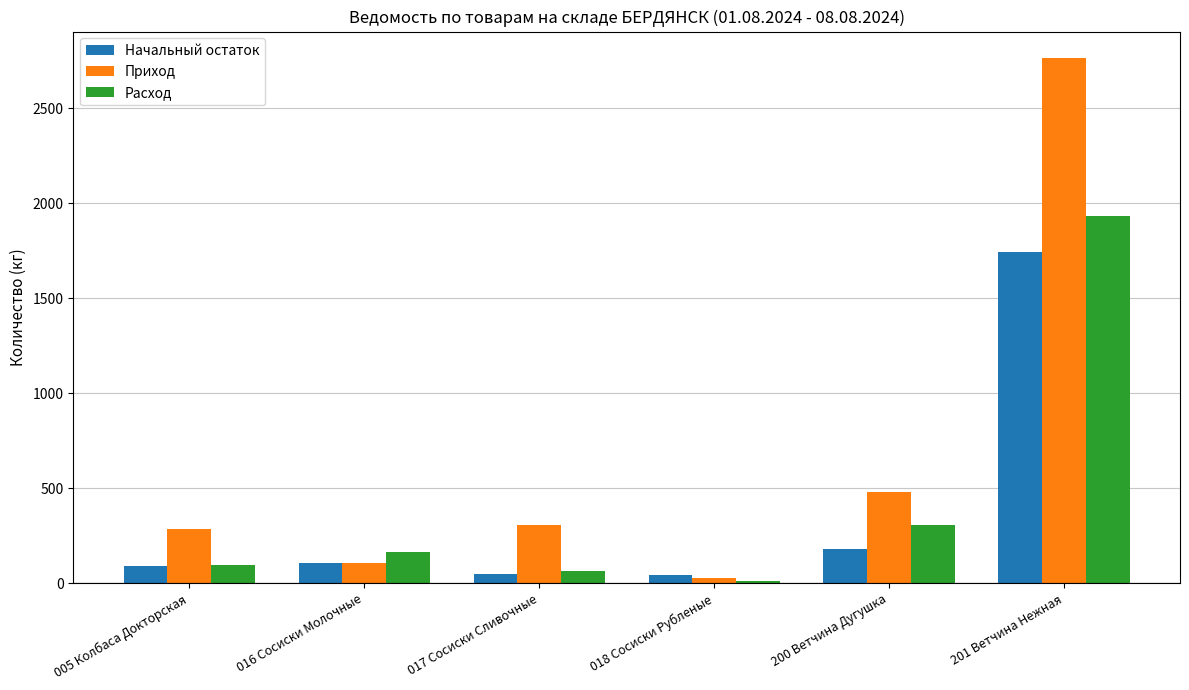

How many data points in Расход are less than 164?

3